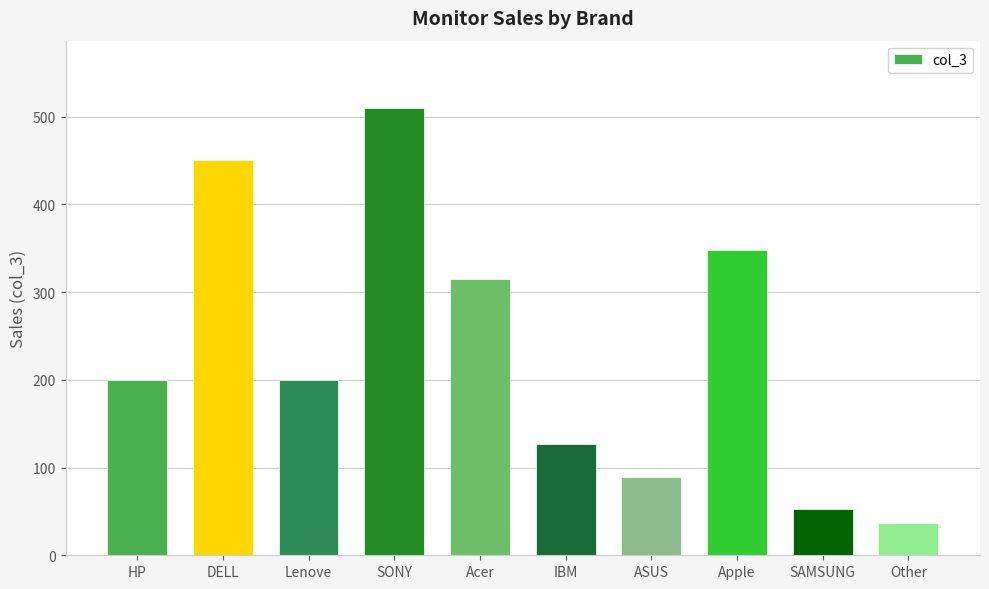

The value at Apple is 348. True or false?

True